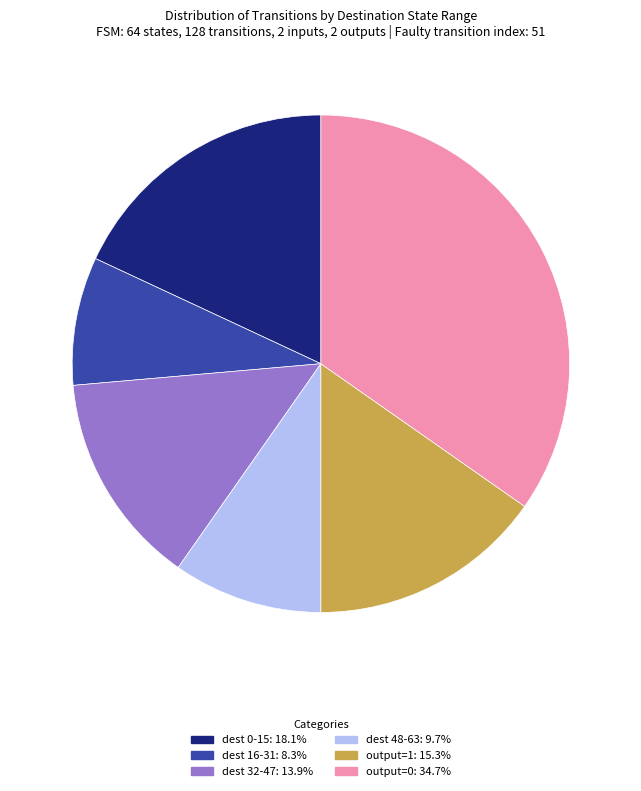

Does any single category account for the majority?

No